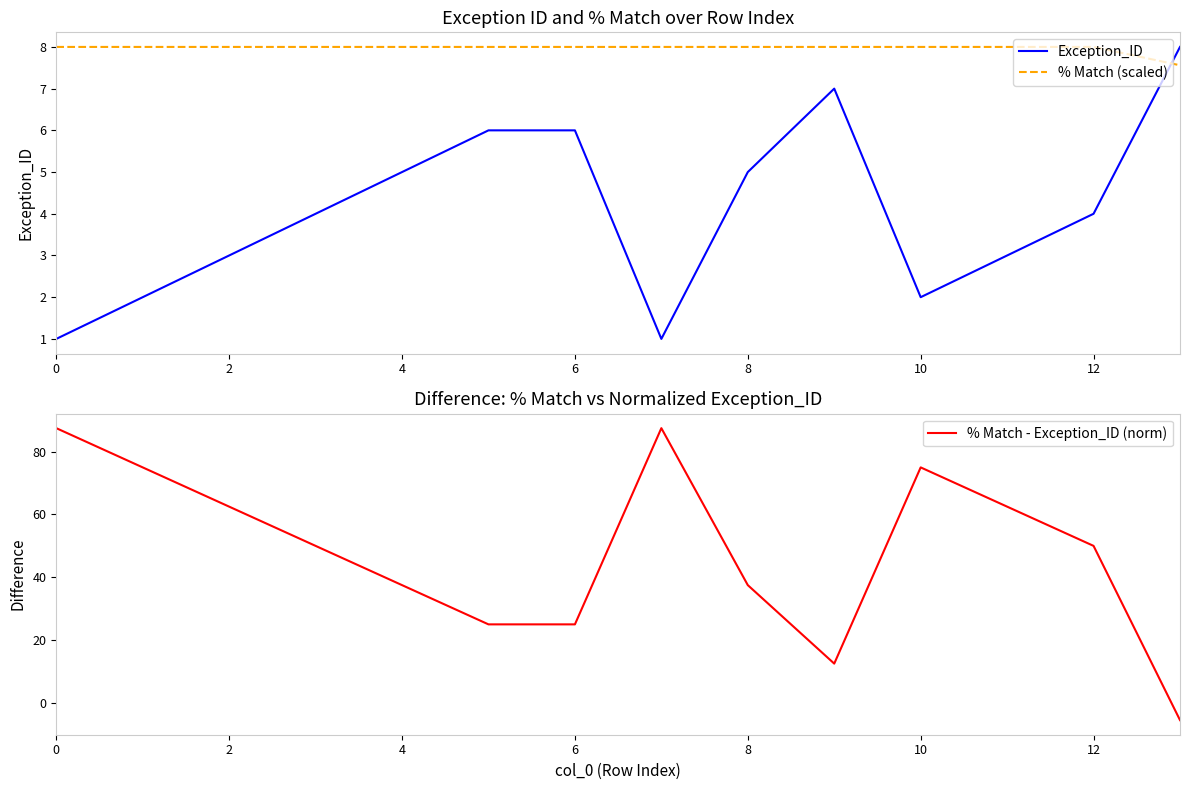

What is the sum of the % Match - Exception_ID (norm) values at 8 and 10?

112.5